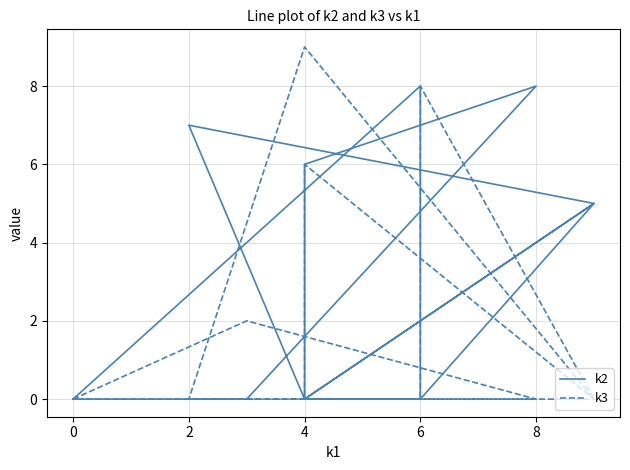

Is this an area chart (filled region under the line)?

No